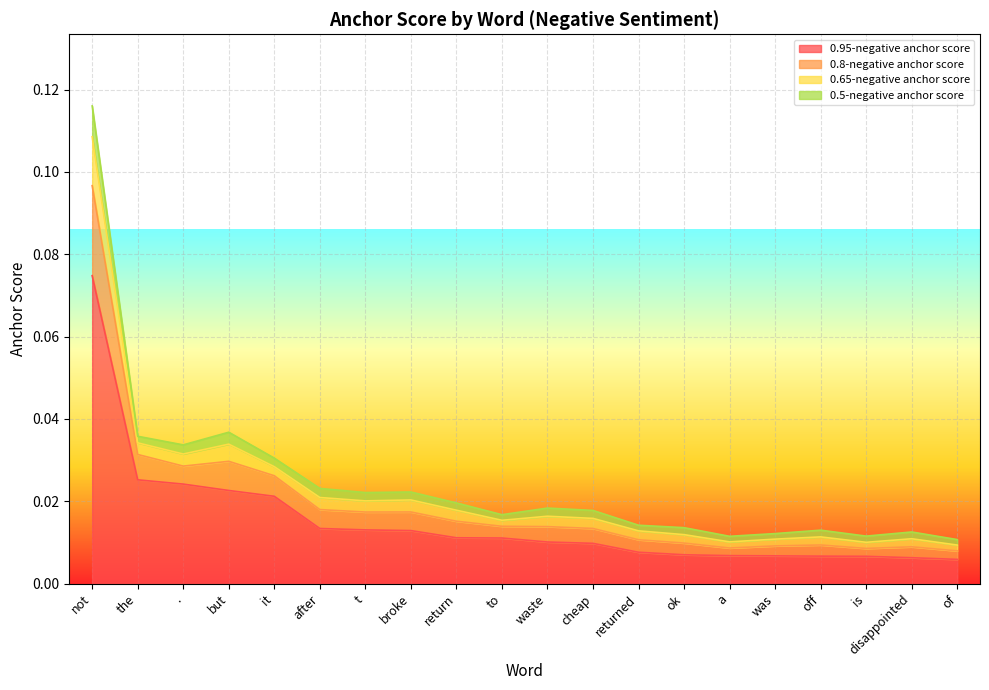

Which category has the highest value in the 0.95-negative anchor score series?

not